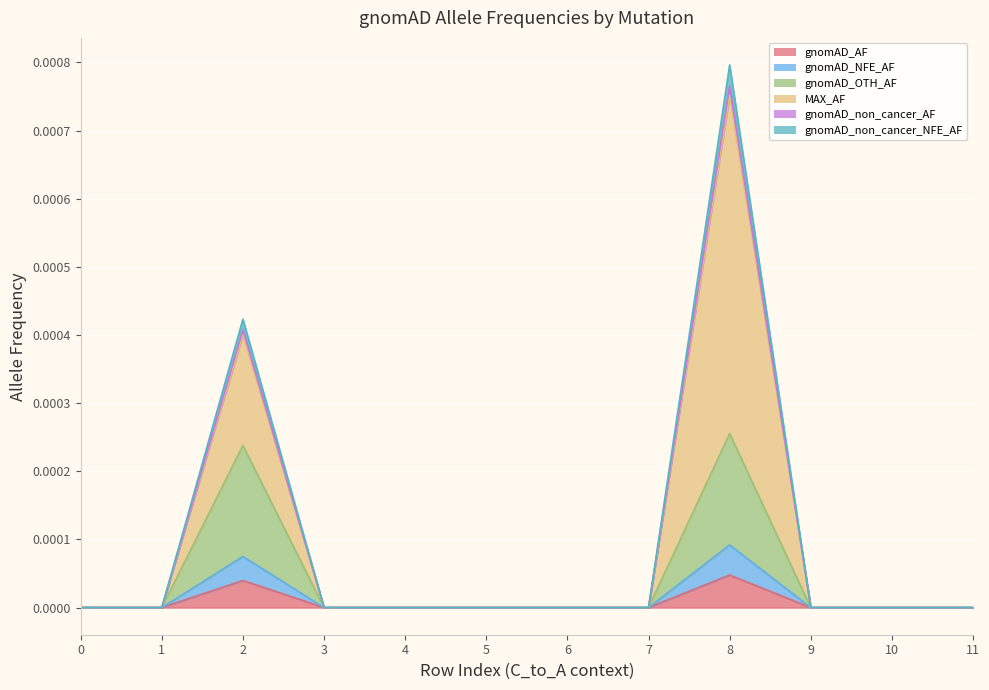

At how many categories does at least one series exceed 0?

2